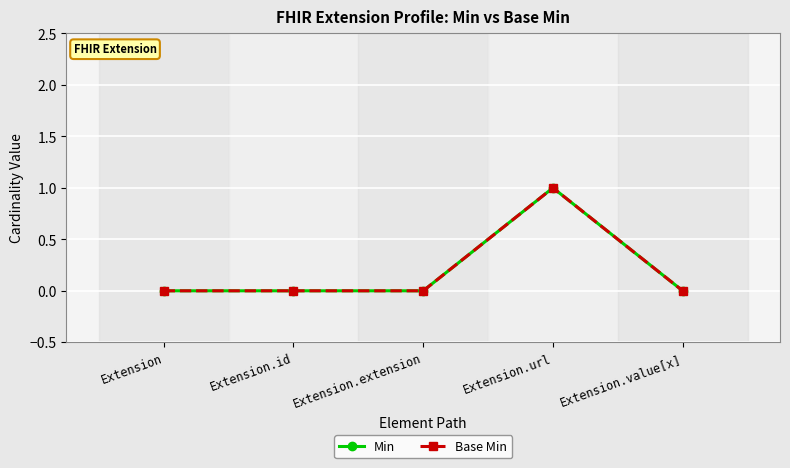

List the series in order of their peak value, highest first.

Min, Base Min